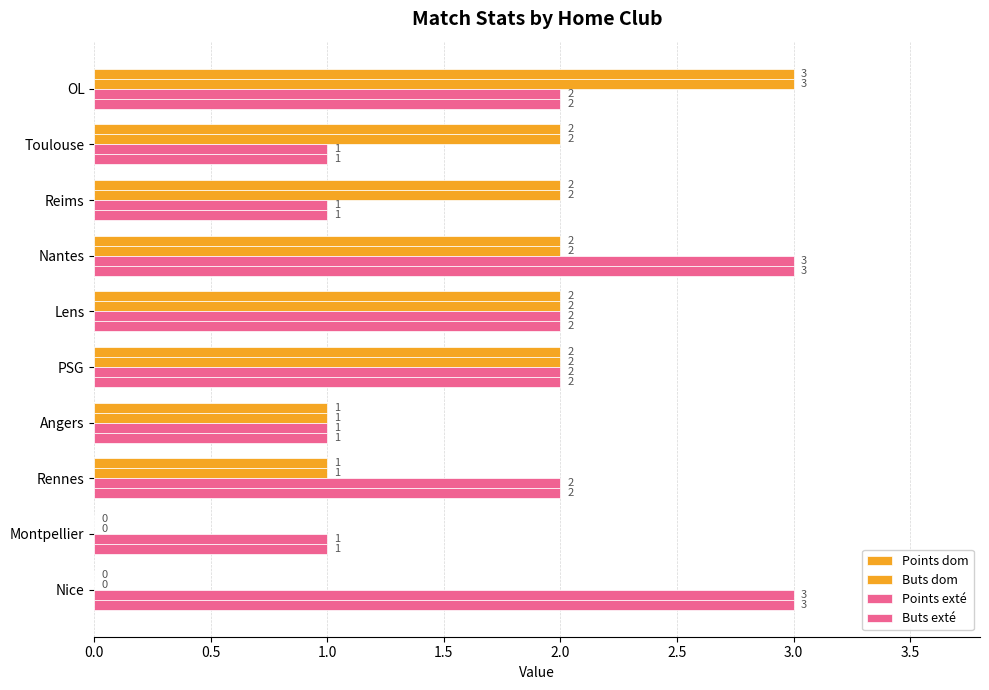

At how many categories does at least one series exceed 1?

8